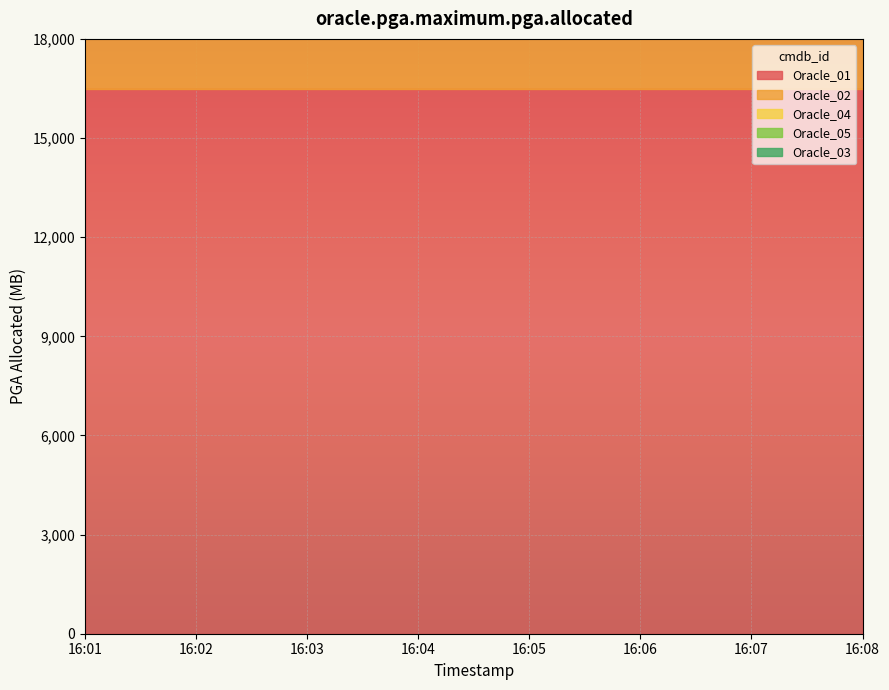

At how many categories does at least one series exceed 1528?

8